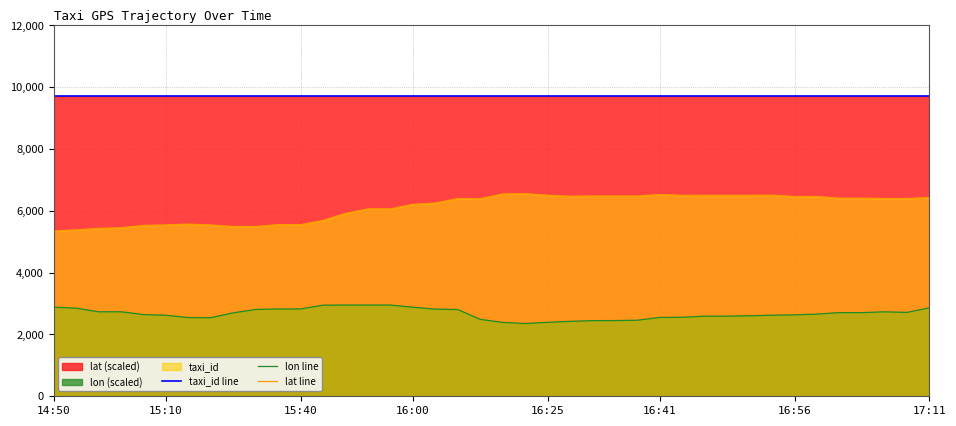

How many categories are shown in the chart?

40